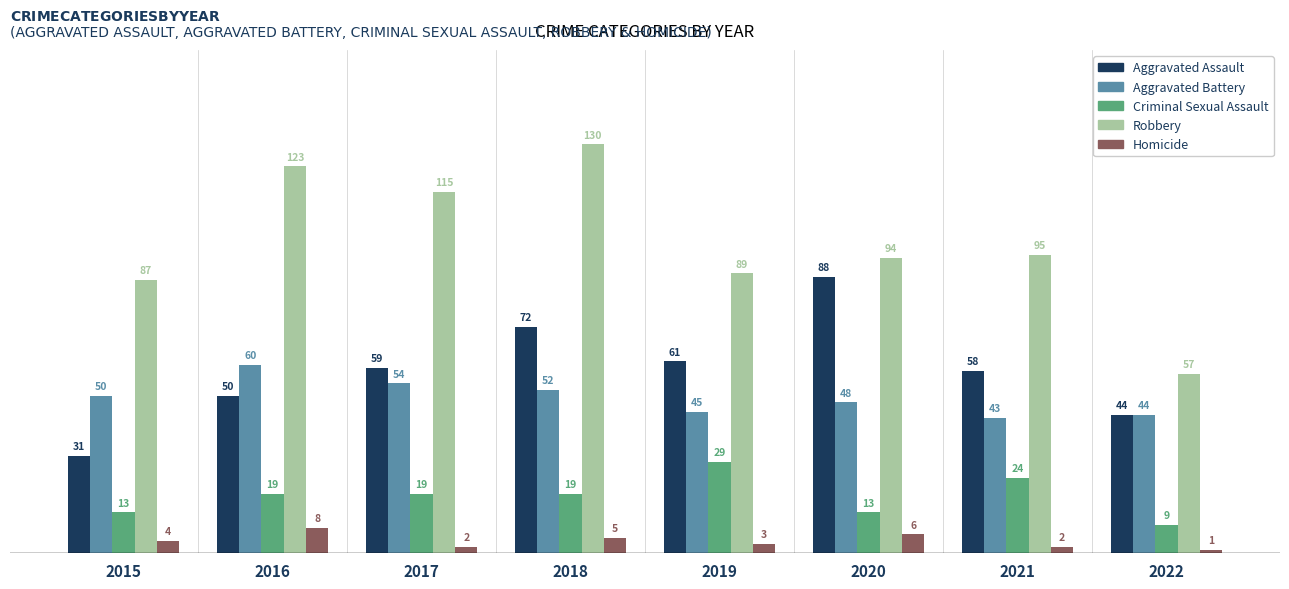

The Homicide series shows 2 at 2021. True or false?

True